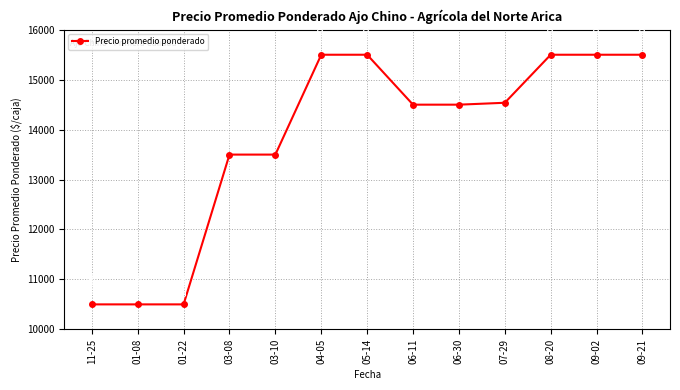

Reading left to right, extract all data points from this chart.

10500	10500	10500	13500	13500	15500	15500	14500	14500	14538	15500	15500	15500